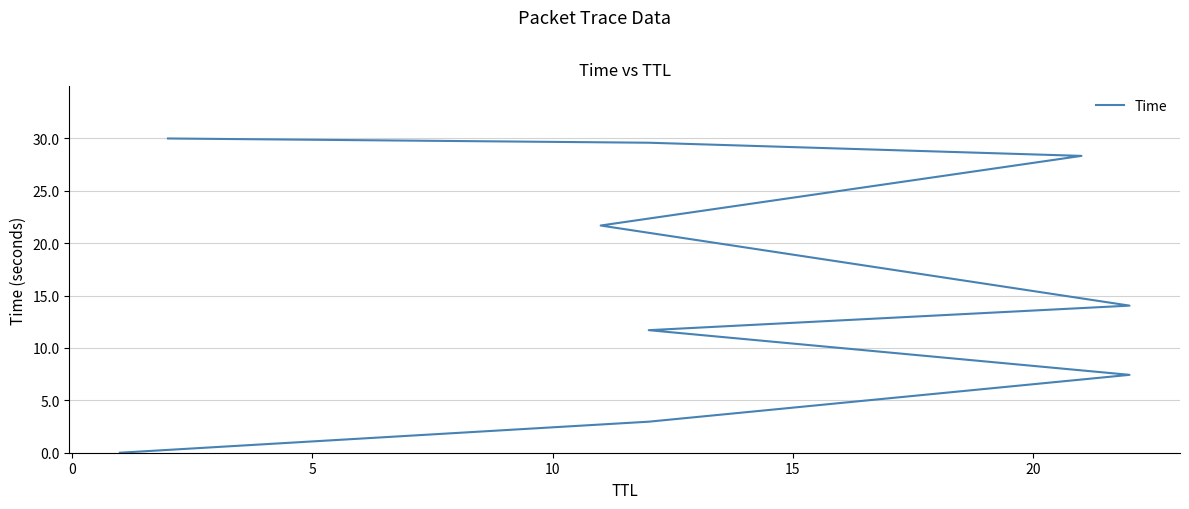

What is the difference between the second highest and minimum values?

29.6